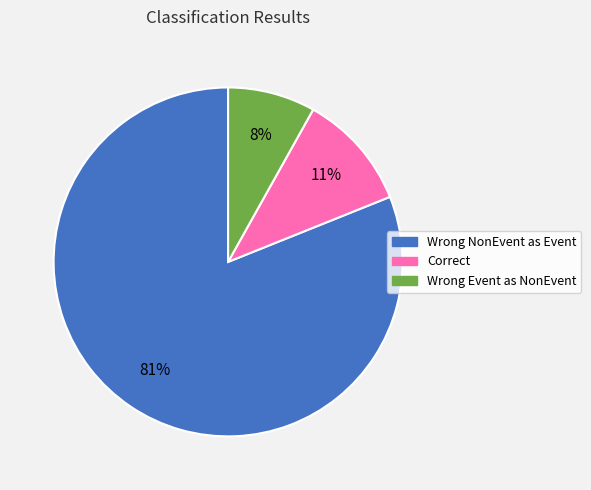

Does any single category account for the majority?

Yes